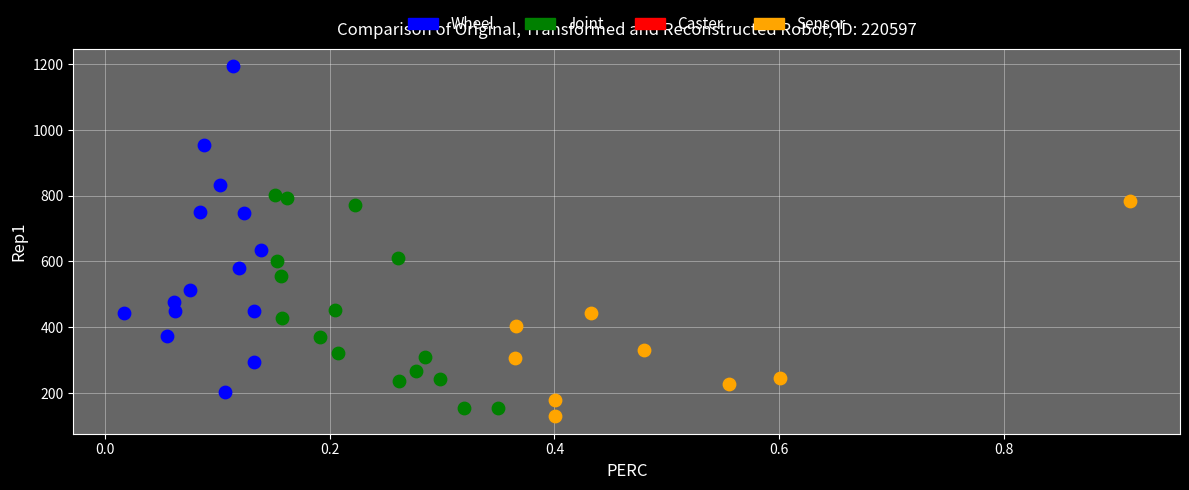

Which series has the largest Y range (max minus min)?

Wheel